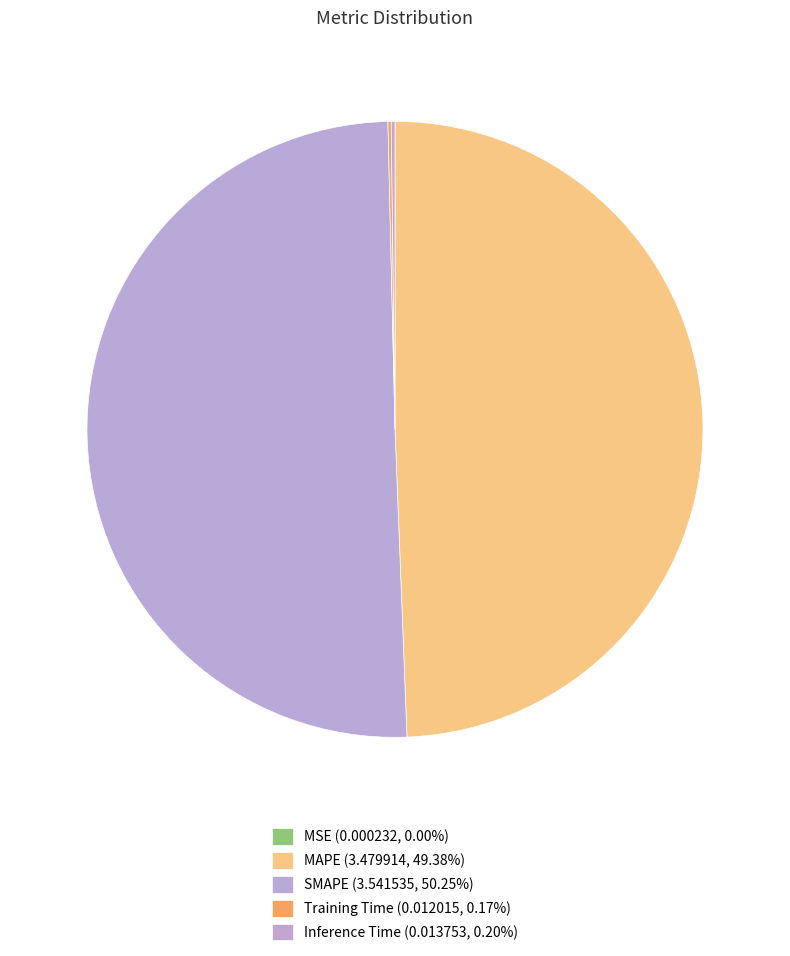

How many slices are in this pie chart?

5